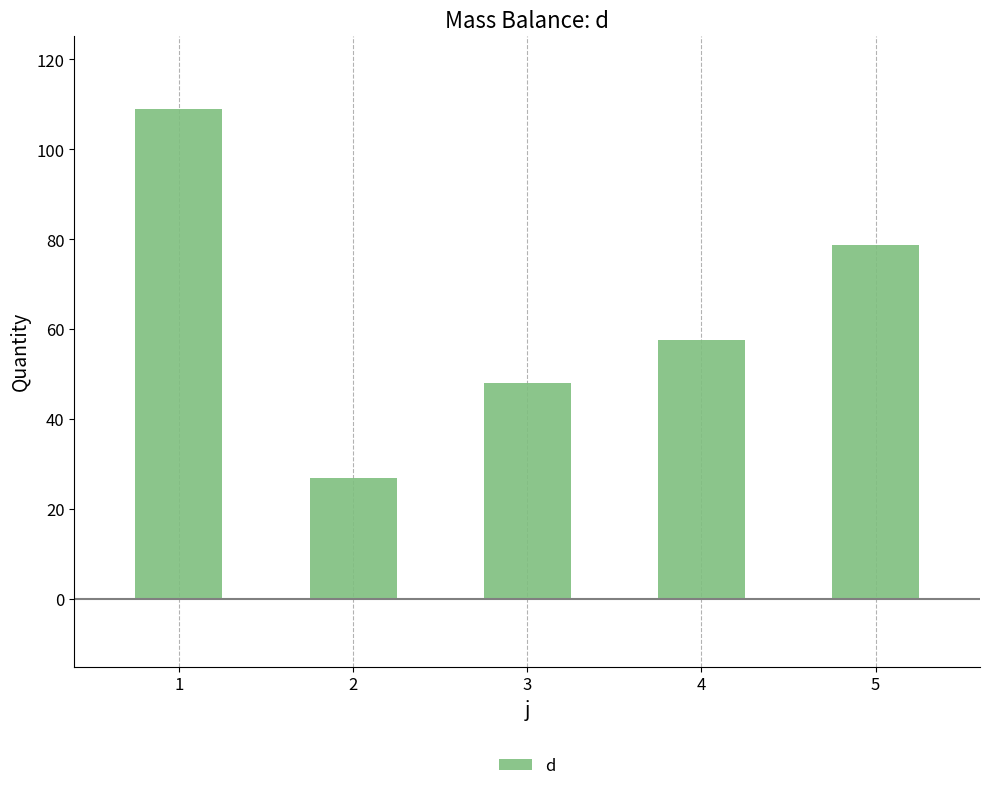

Does the chart contain stacked bars?

No